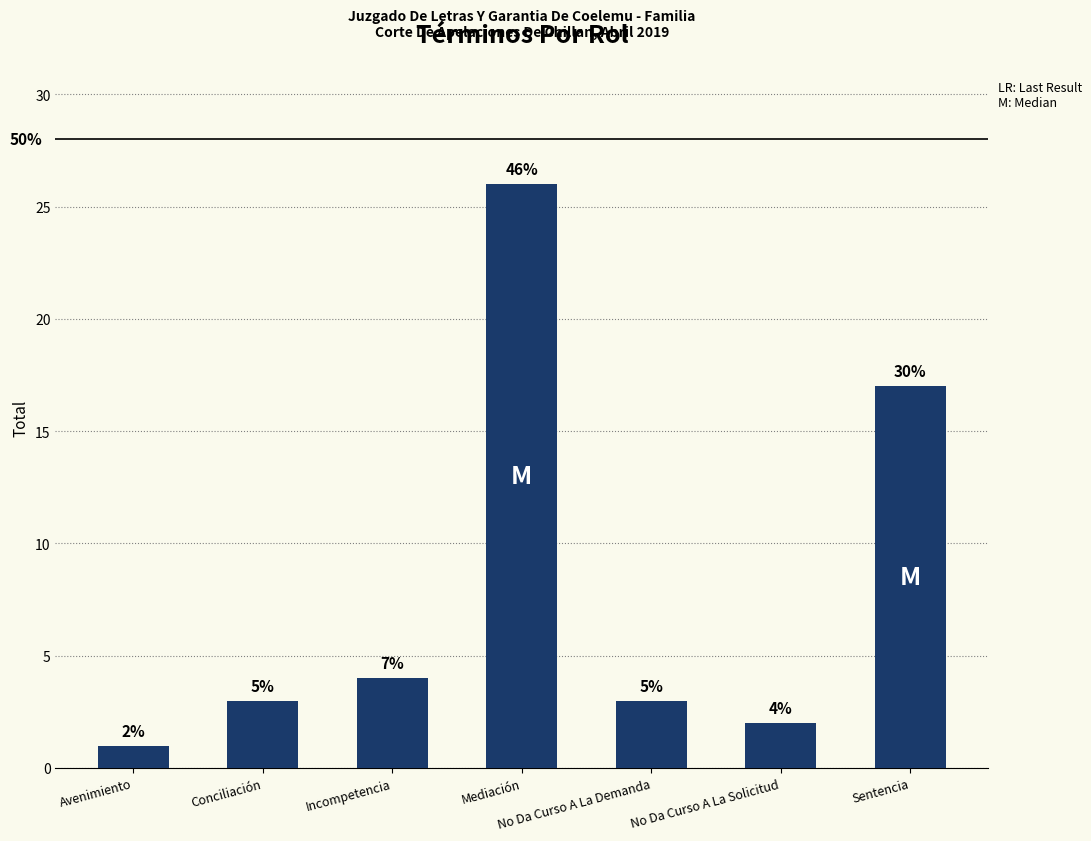

What position from the left is Conciliación?

2